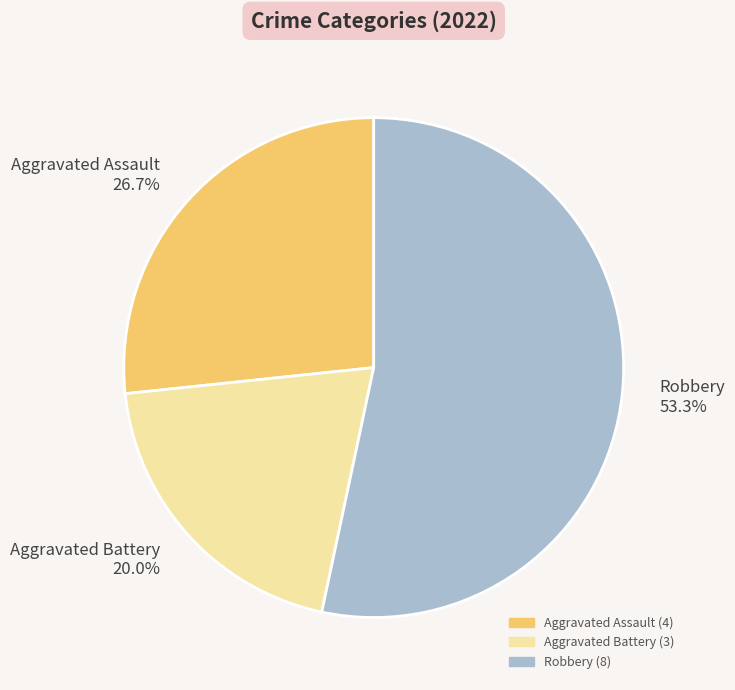

What is the largest slice in the pie chart?

Robbery